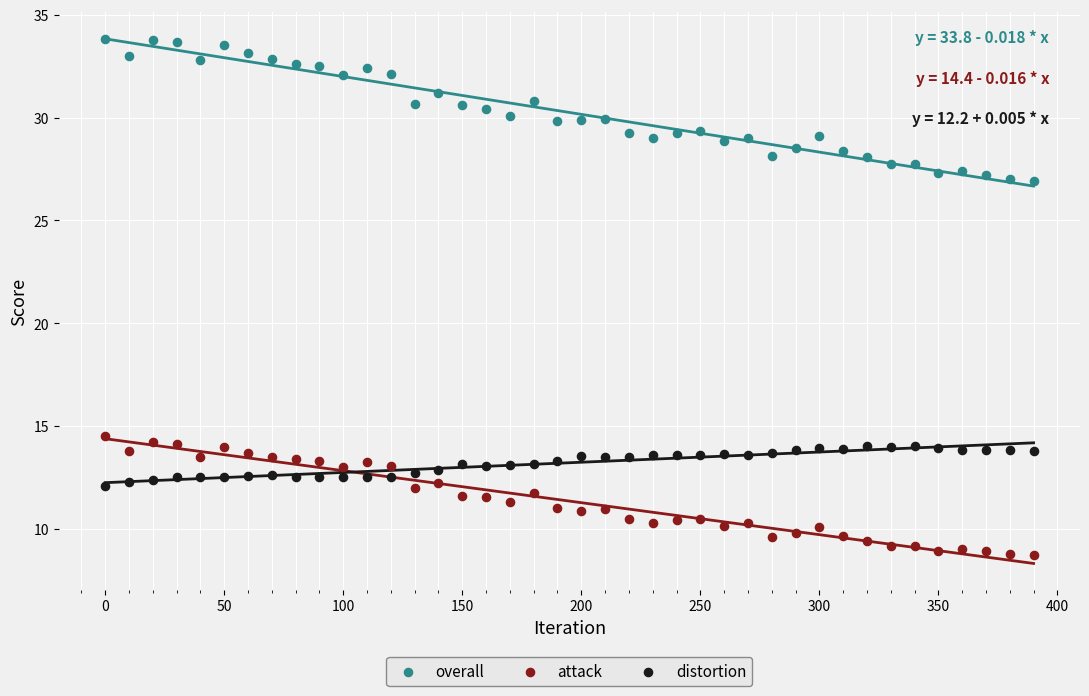

What are all the series names shown in the legend?

overall, attack, distortion